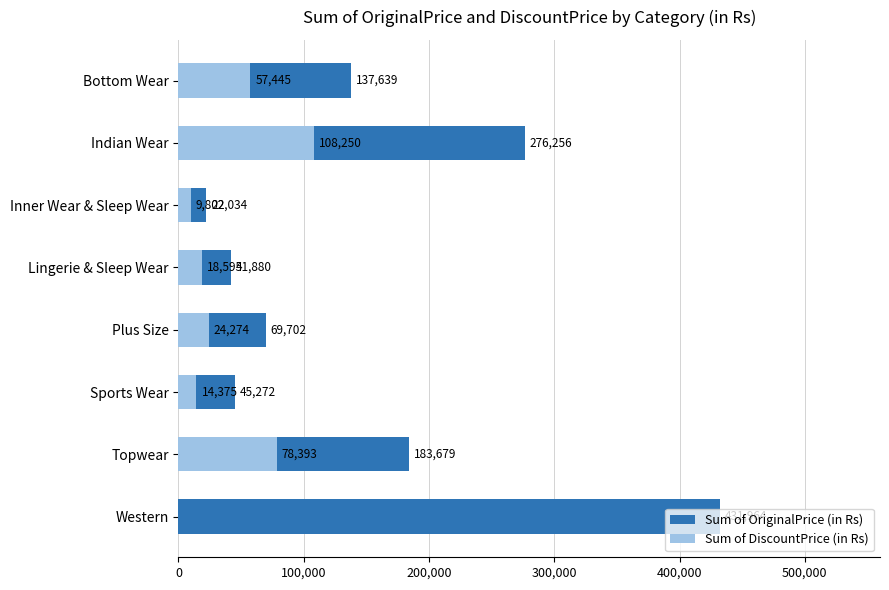

Which series has the widest spread of values?

Sum of OriginalPrice (in Rs)